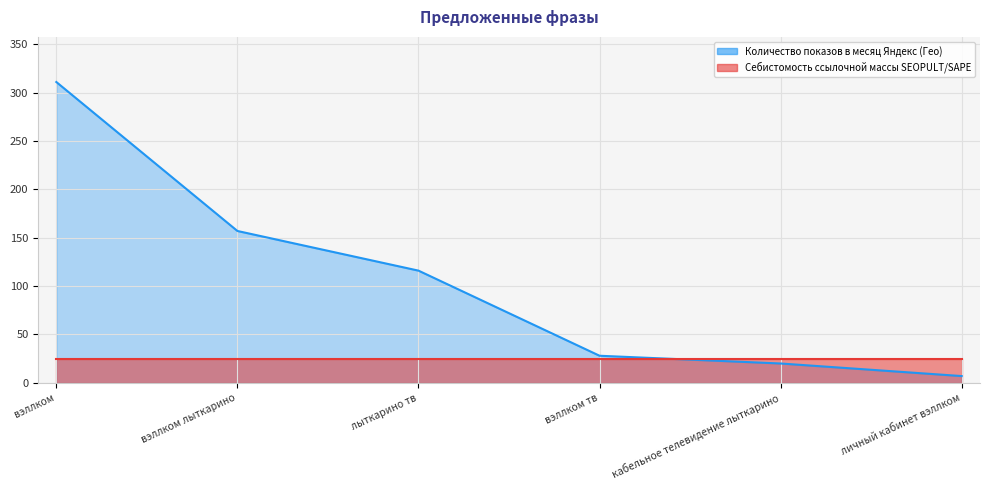

What is the average value?

106